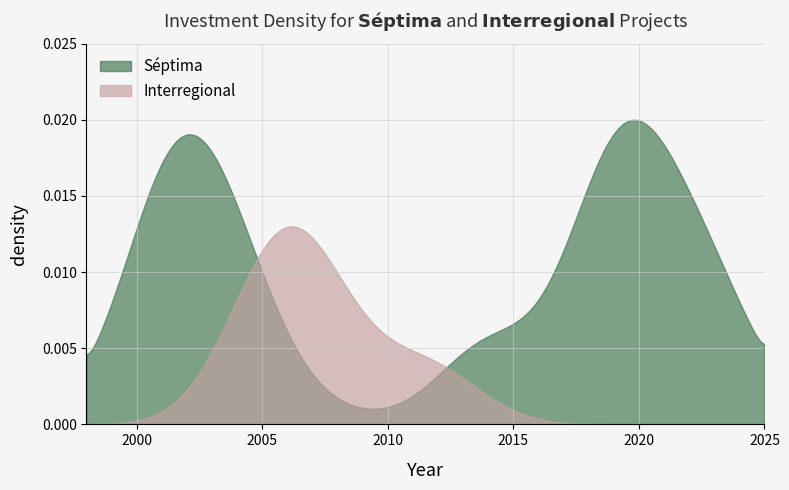

Which series has the largest total across all categories?

Séptima